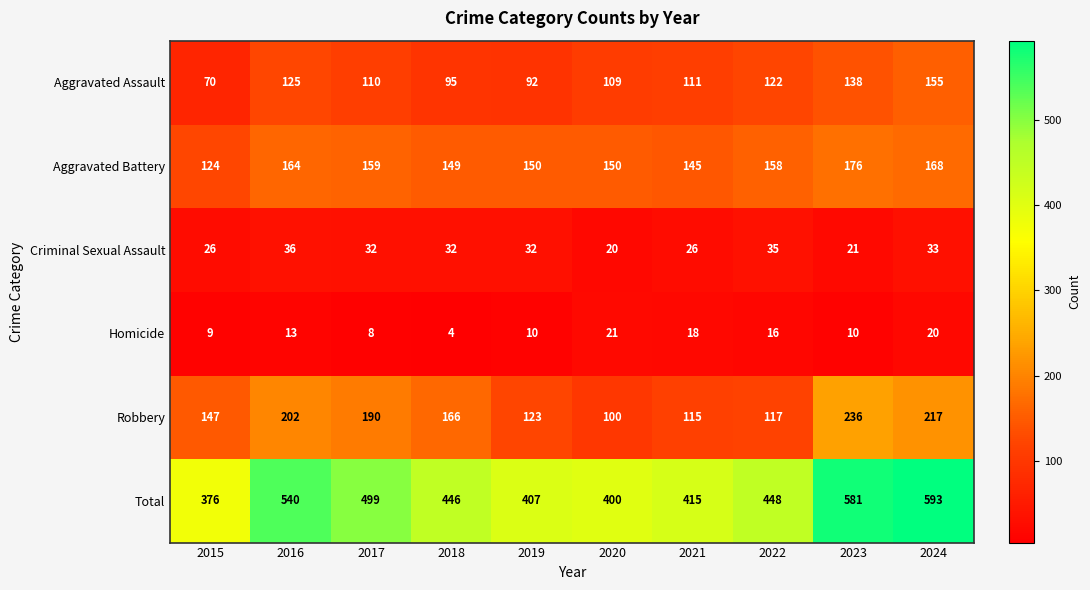

The Total series shows 448 at 2022. True or false?

True